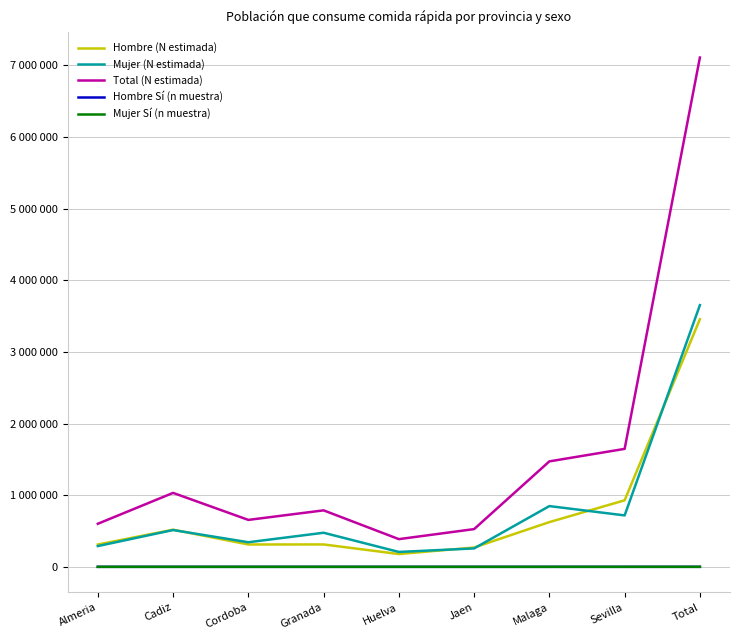

Between Cadiz and Huelva, which series saw the biggest shift?

Total (N estimada)